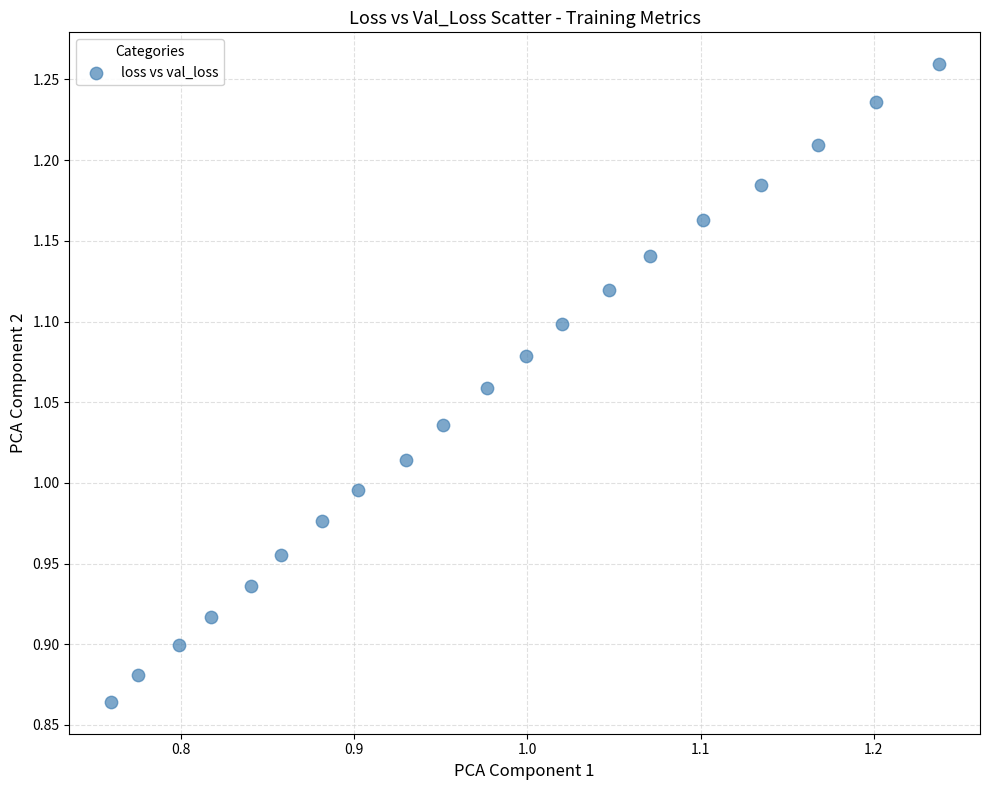

What is the range of Y values (max minus min)?

0.4